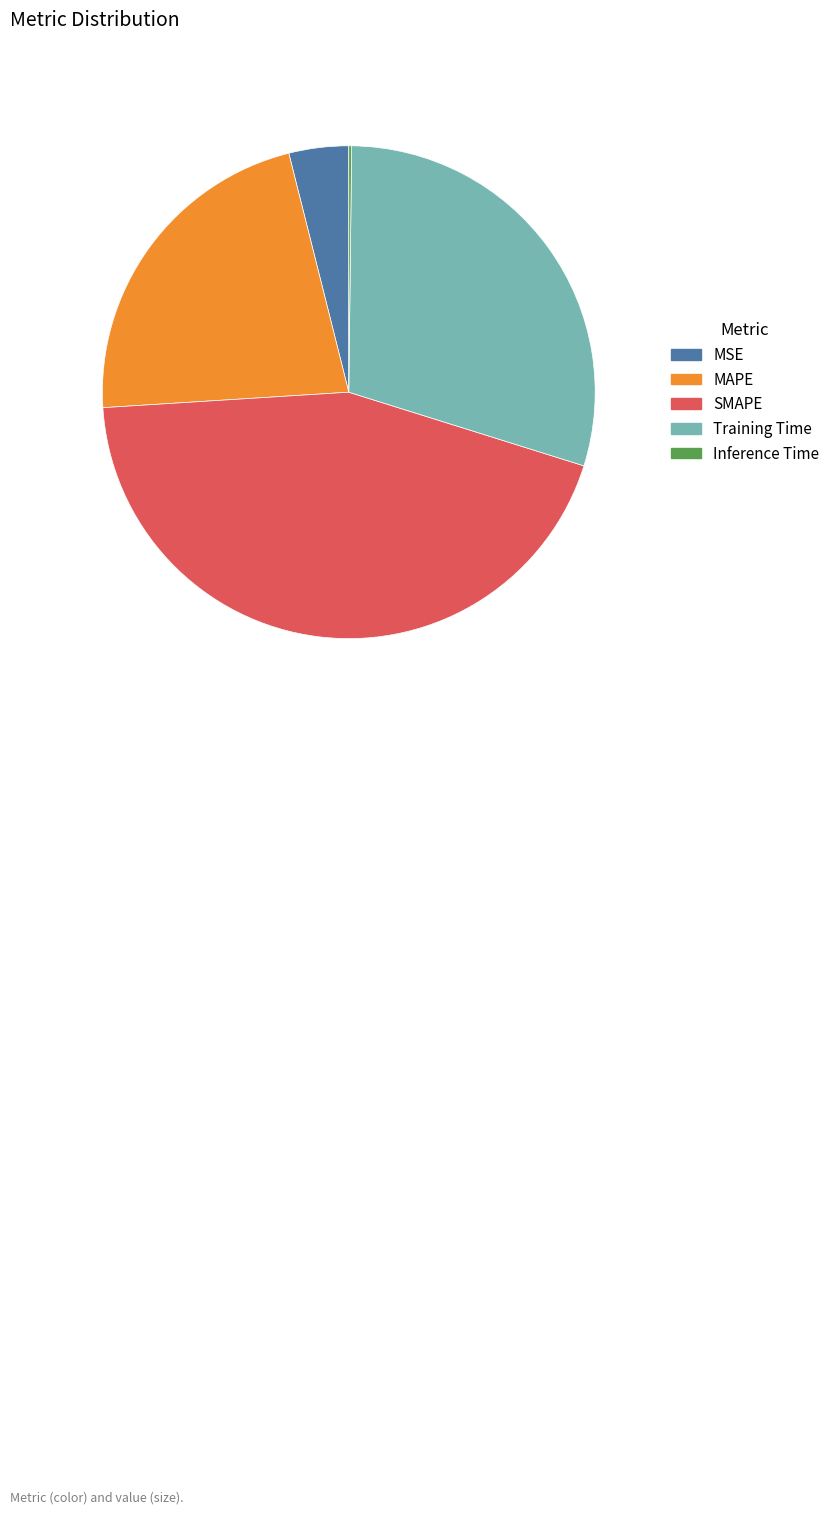

Between Training Time and MAPE, which is larger?

Training Time